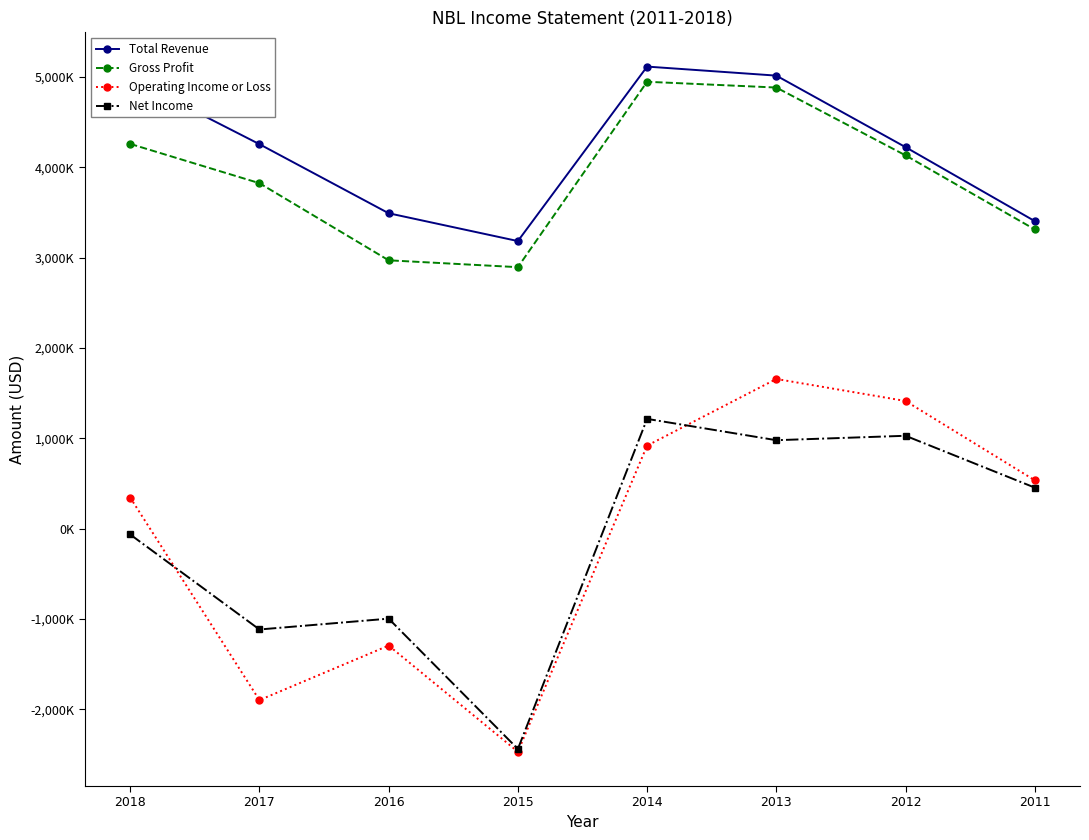

What is the value of the Operating Income or Loss point at the 6th from the left?

1656000